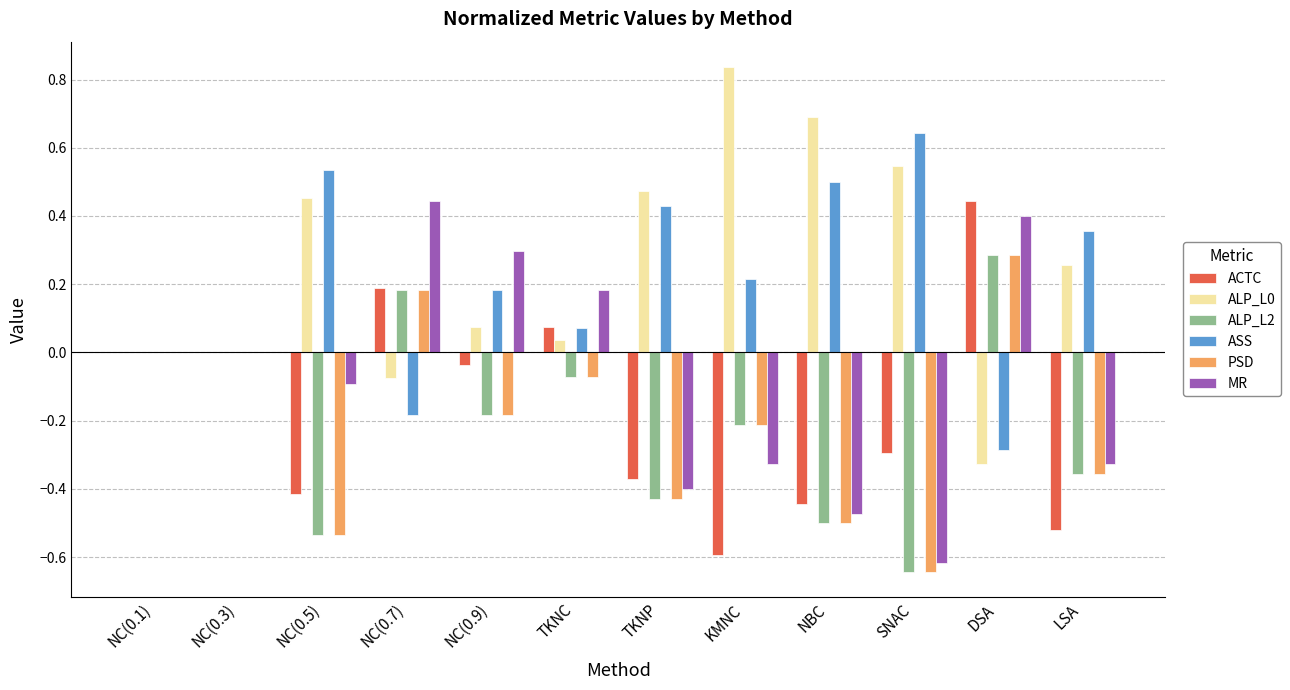

Which category has the highest value across all series?

KMNC